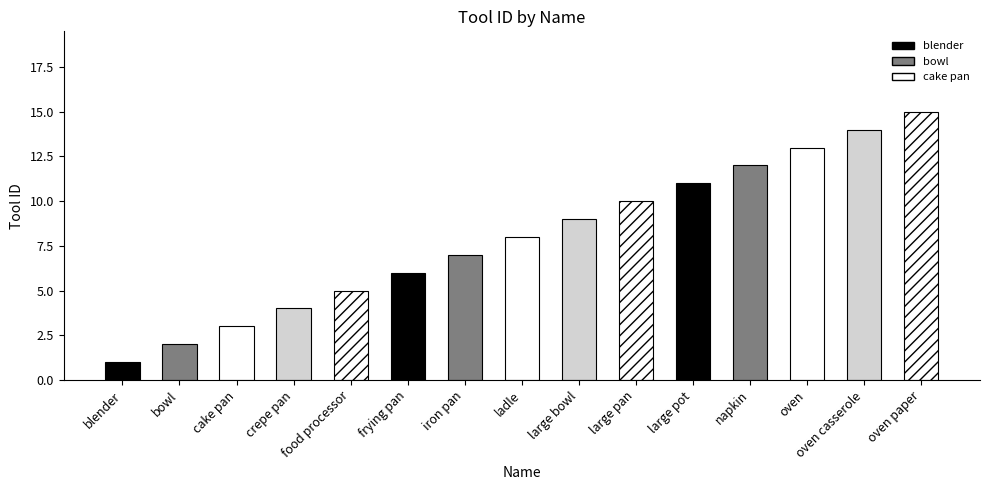

What is the change in value from large pan to oven casserole?

+4